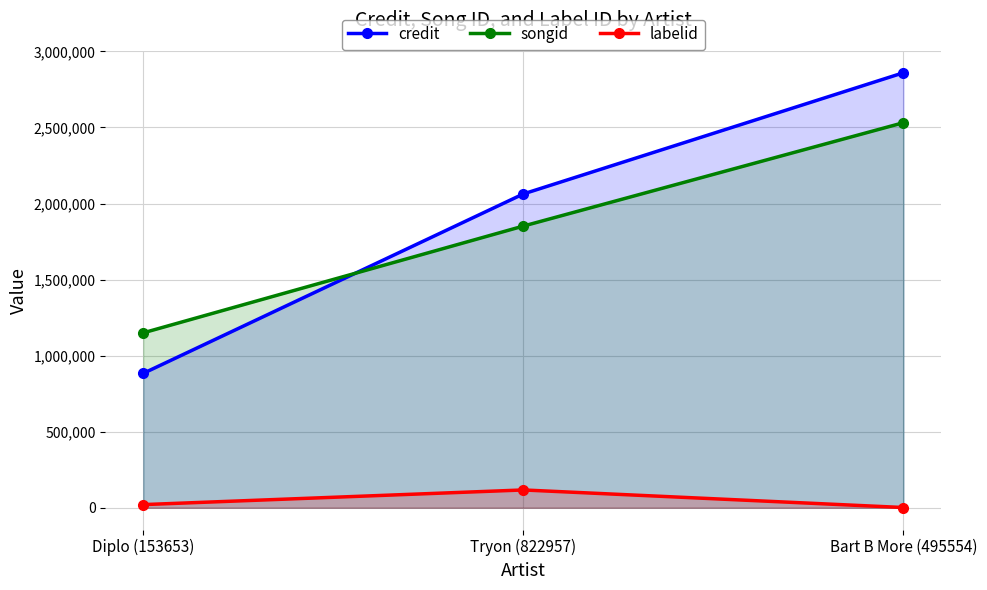

At which label does songid first exceed 1851966?

Bart B More (495554)